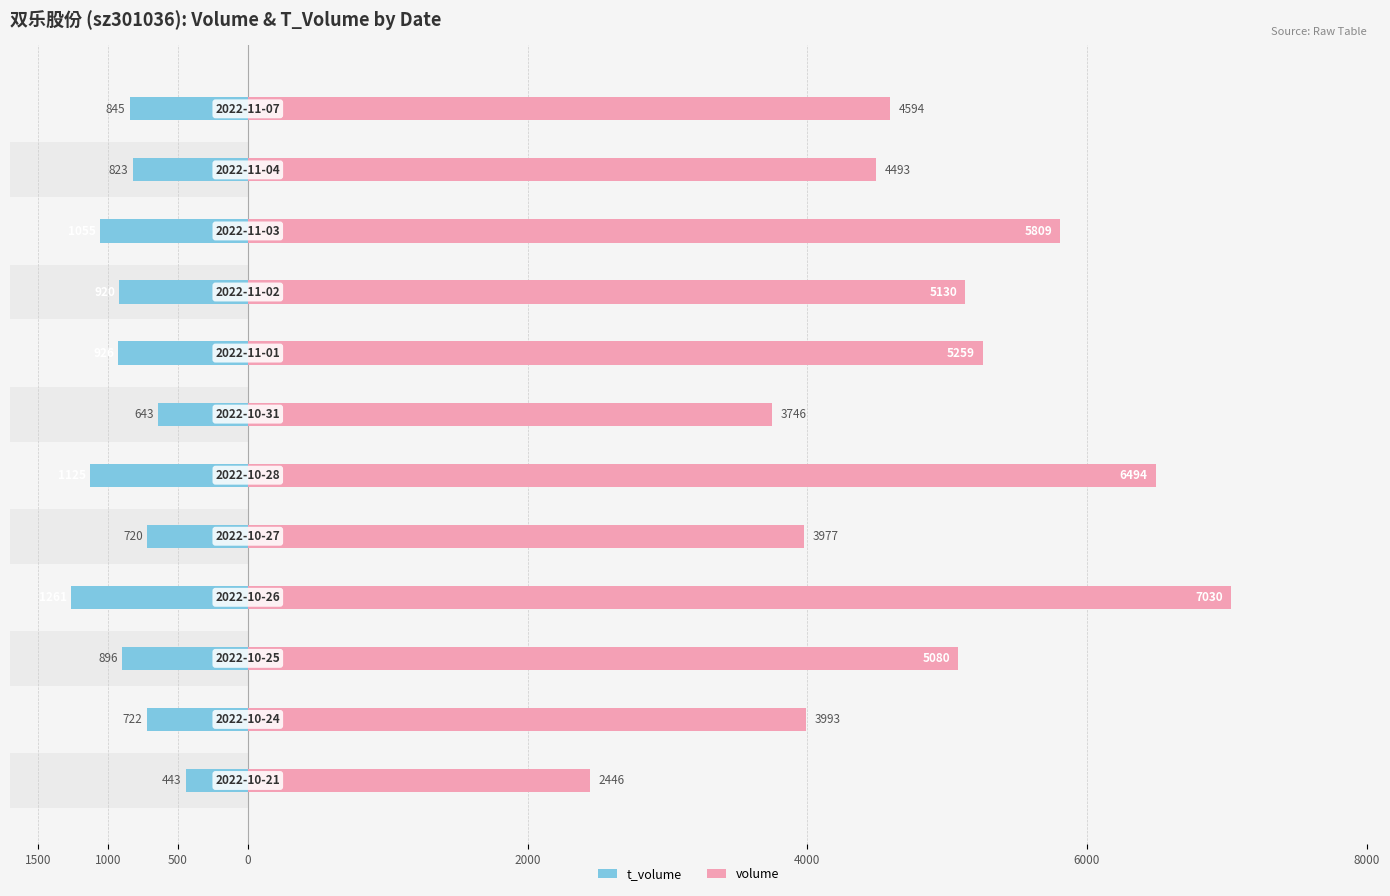

List the series in order of their peak value, lowest first.

t_volume, volume